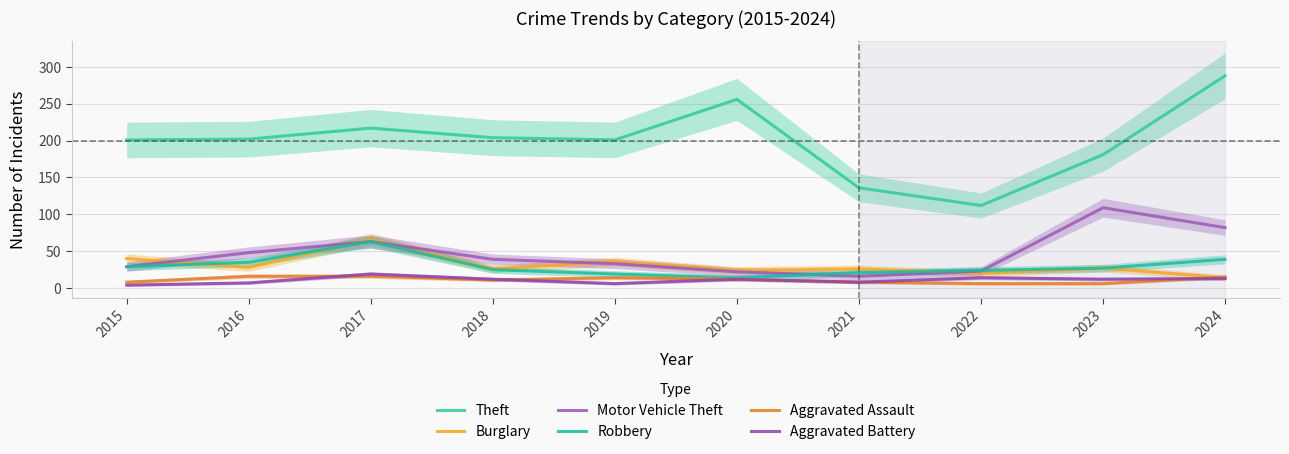

The Aggravated Assault series shows 4 at 2022. True or false?

False